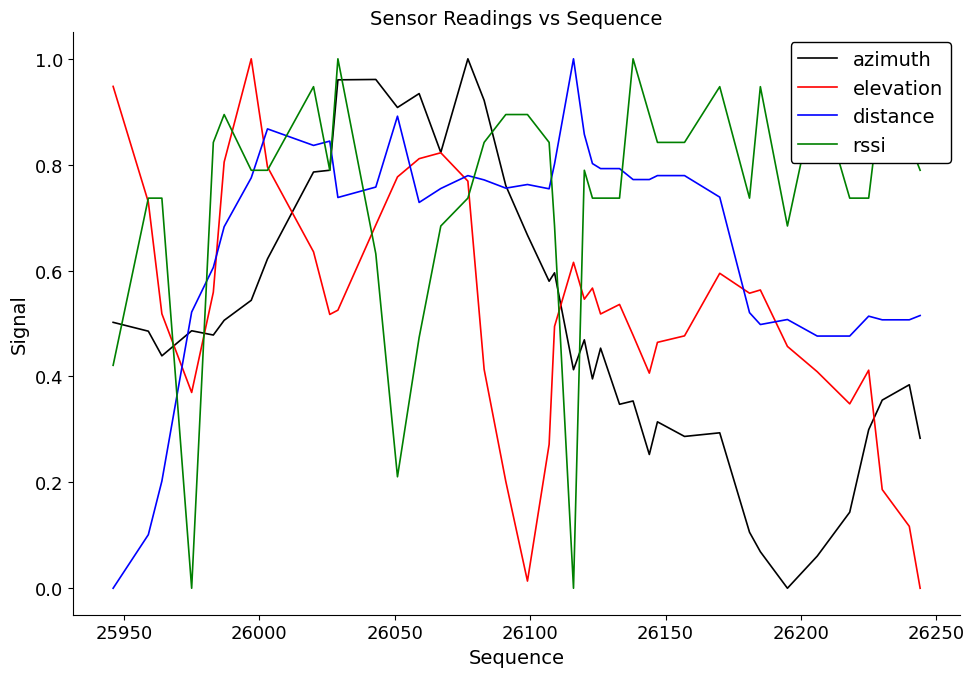

Which series has the largest total across all categories?

rssi